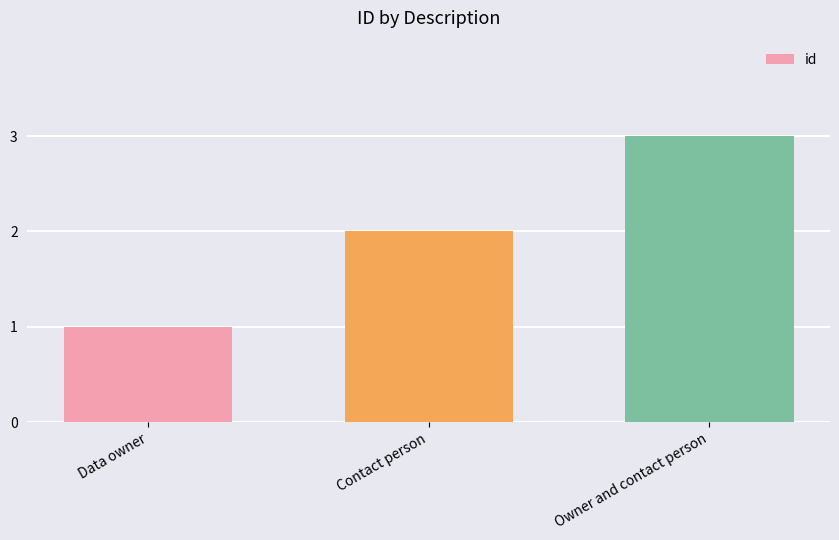

What is the label of the 2nd bar from the left?

Contact person